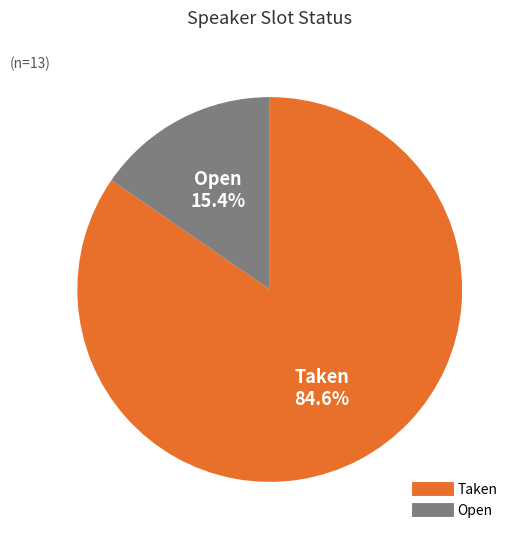

Rank the categories by value from lowest to highest.

Open, Taken